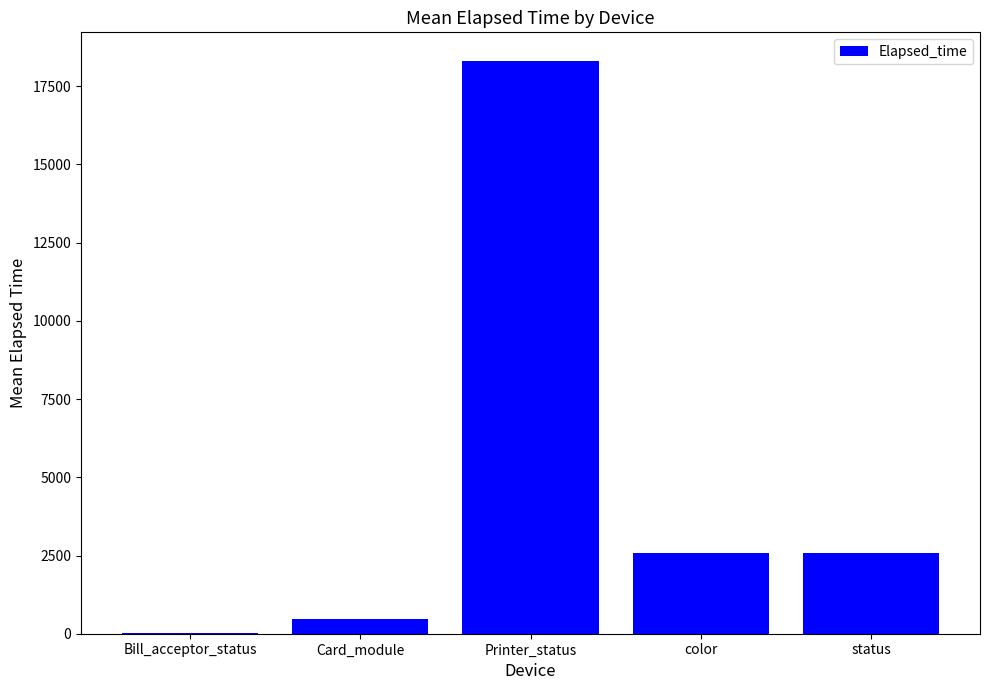

What is the ratio of the value at Card_module to the value at status?

0.2